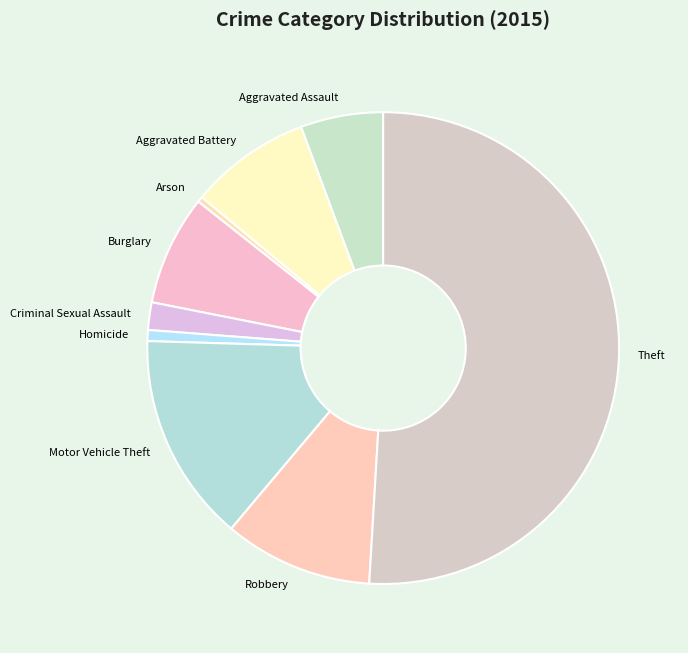

Count the number of slices in the pie.

9